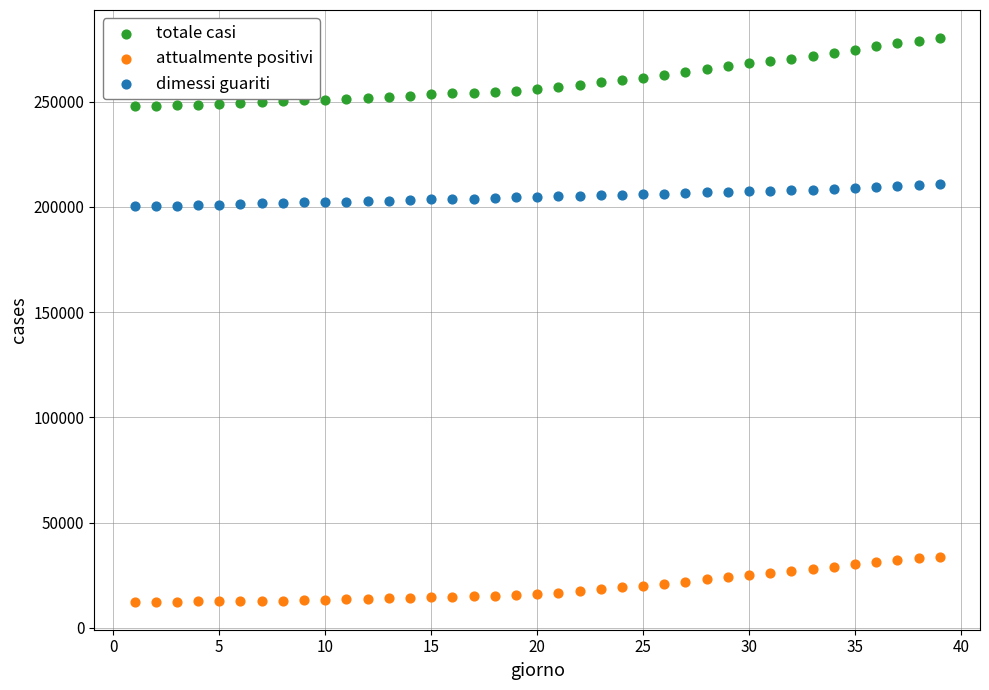

Which series contains the highest Y value?

totale casi